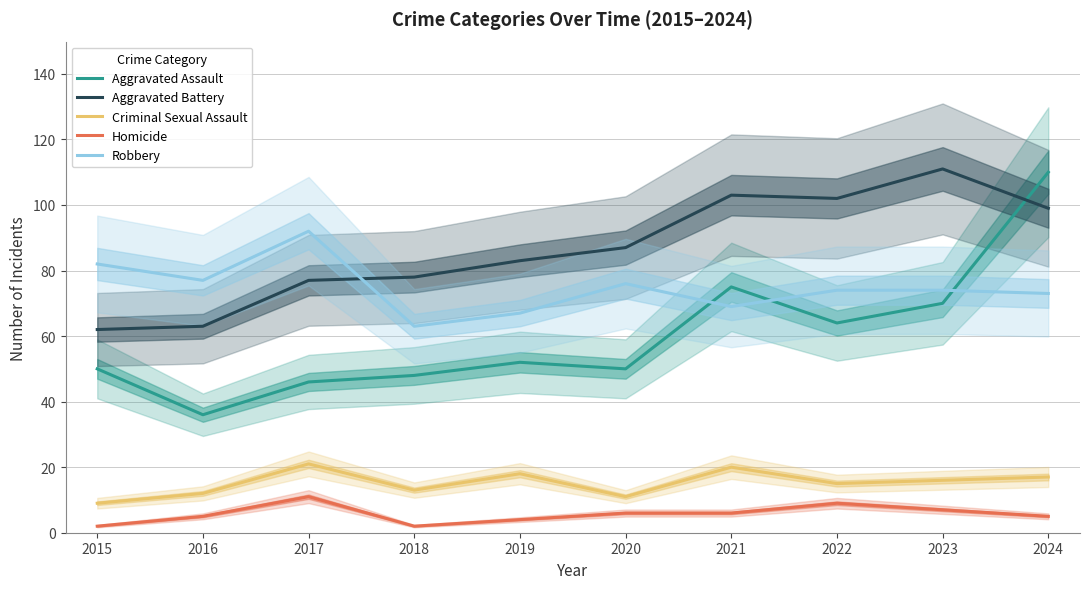

What is the greatest value displayed?

111